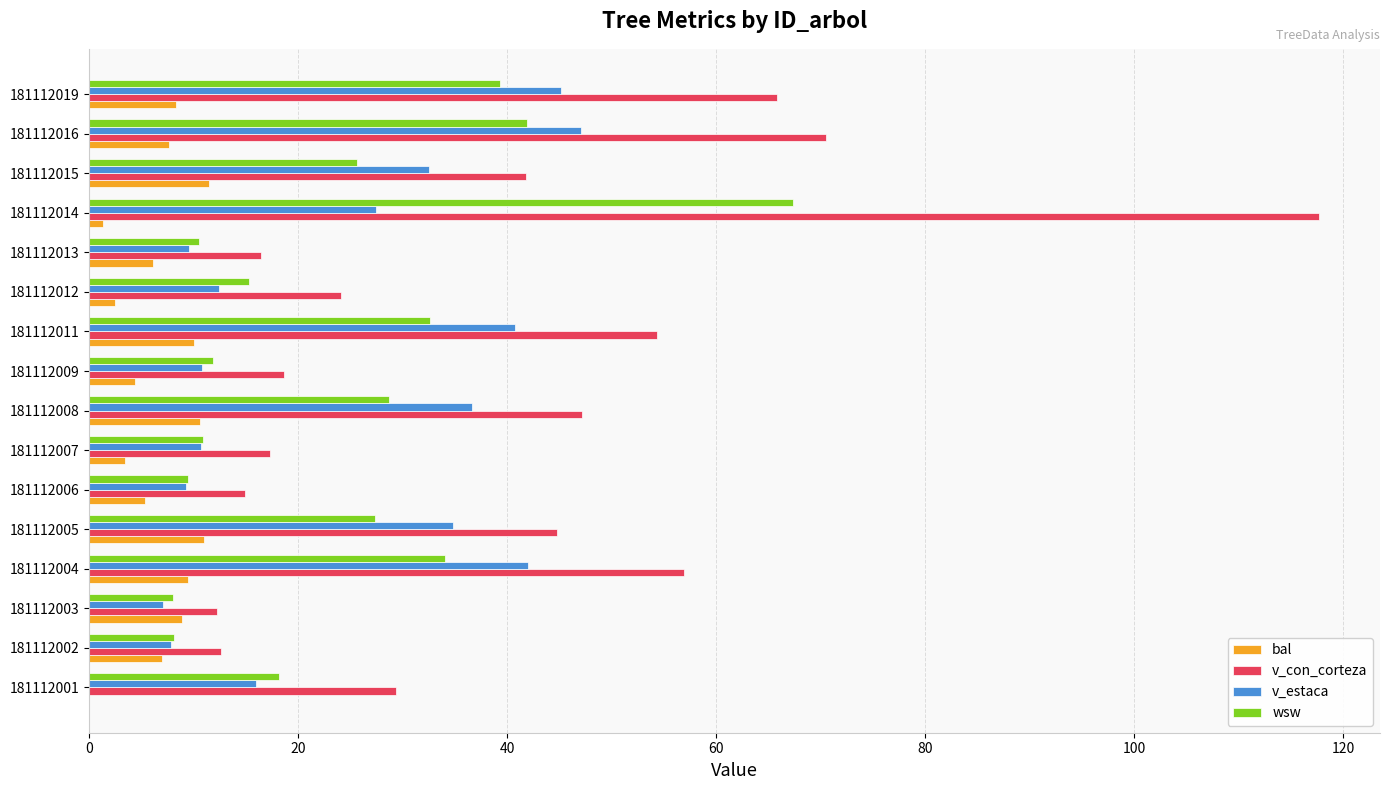

Which series has the widest spread of values?

v_con_corteza